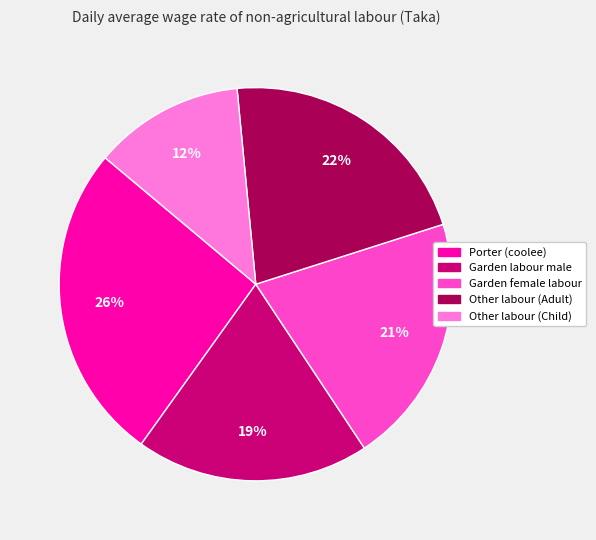

Do Other labour (Adult) and Garden female labour together represent more than half of the pie?

No